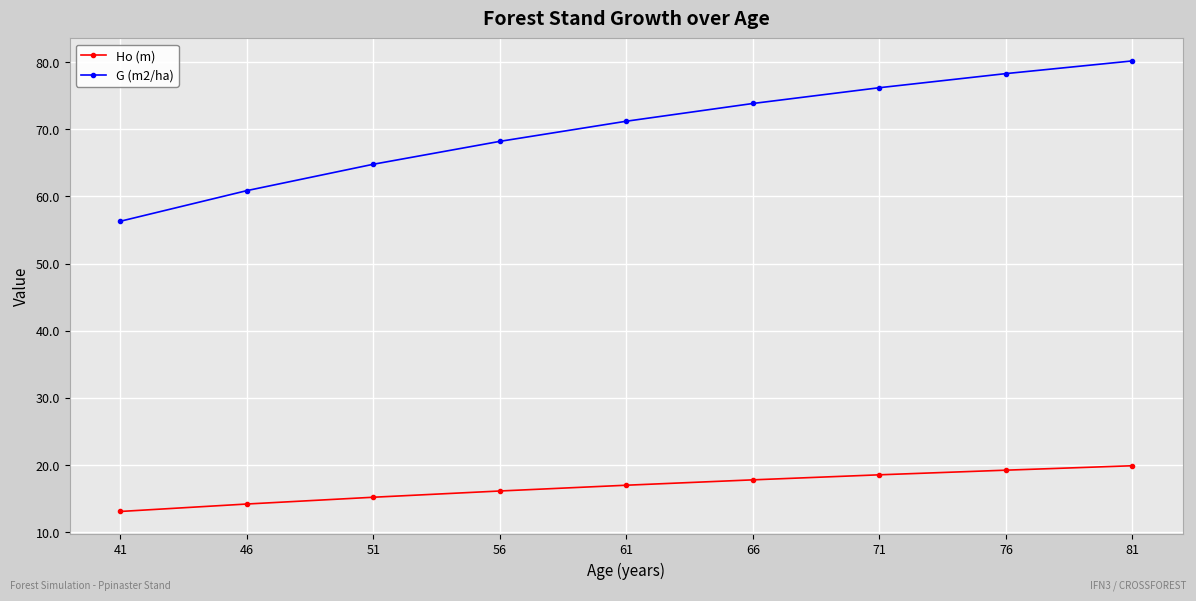

Does the chart display data point markers on the line(s)?

Yes